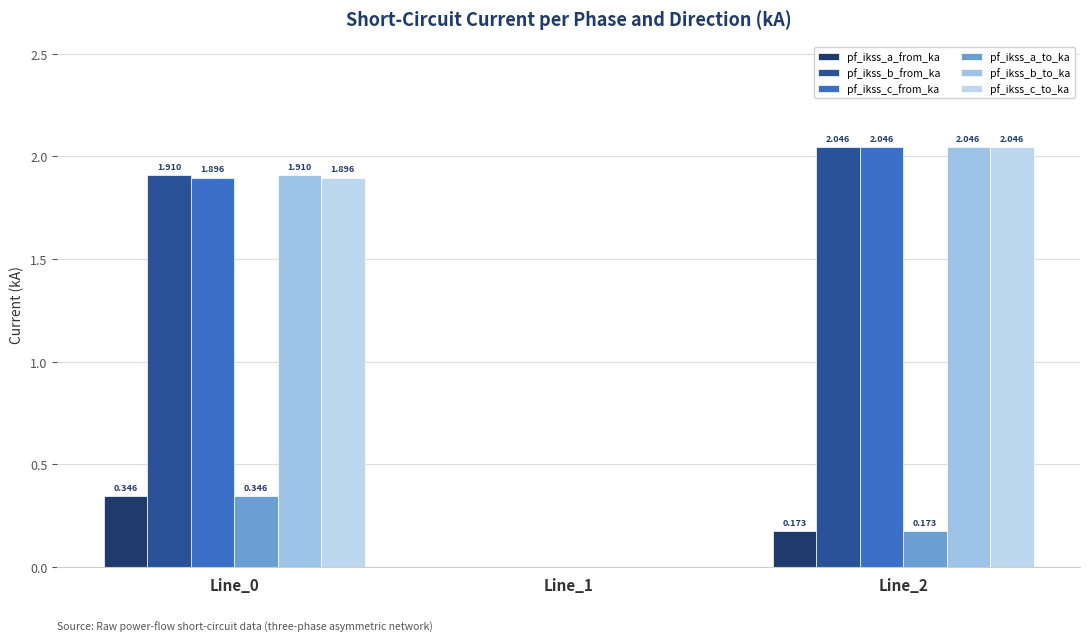

At which label does pf_ikss_c_from_ka first exceed 1?

Line_0